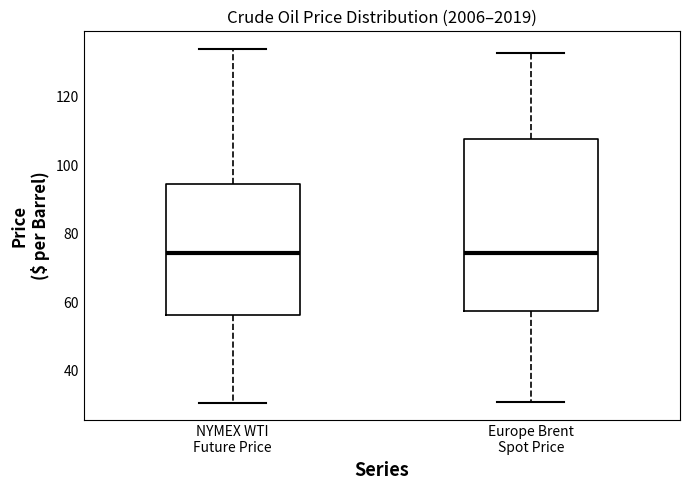

Which box is the tallest, from its lower edge to its upper edge?

Europe Brent Spot Price